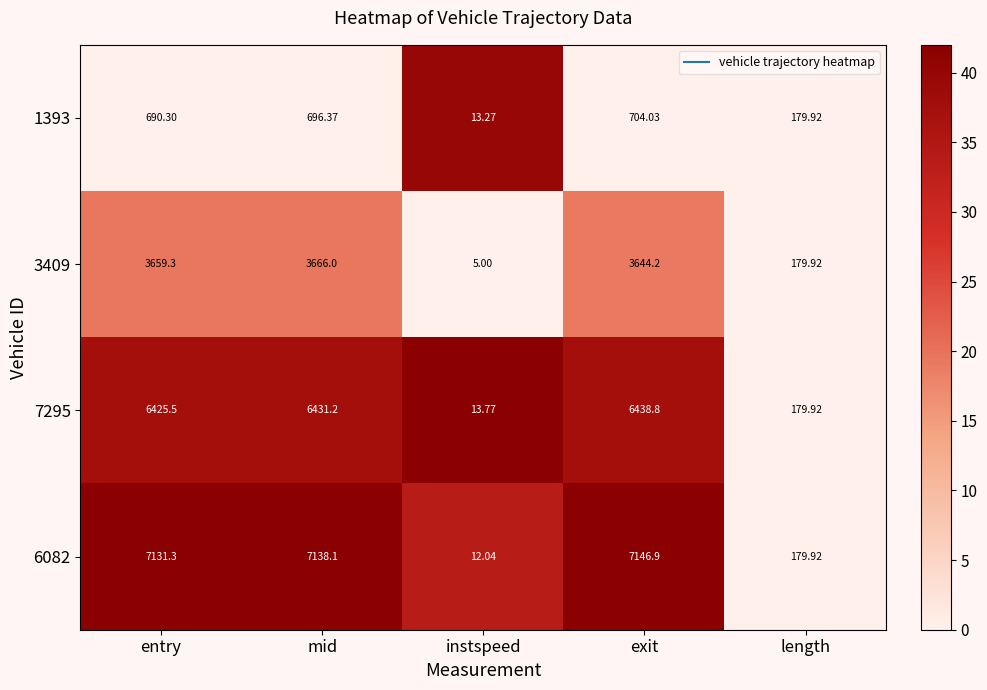

At which label does 7295 reach its peak?

exit